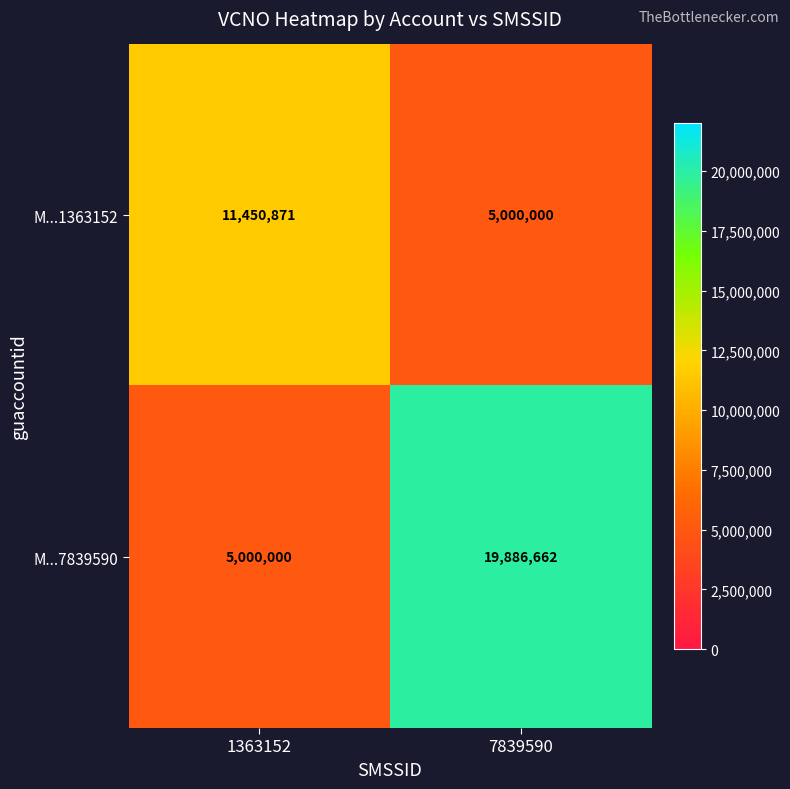

What value does the M...7839590 series have at 1363152, to the nearest 10?

5000000